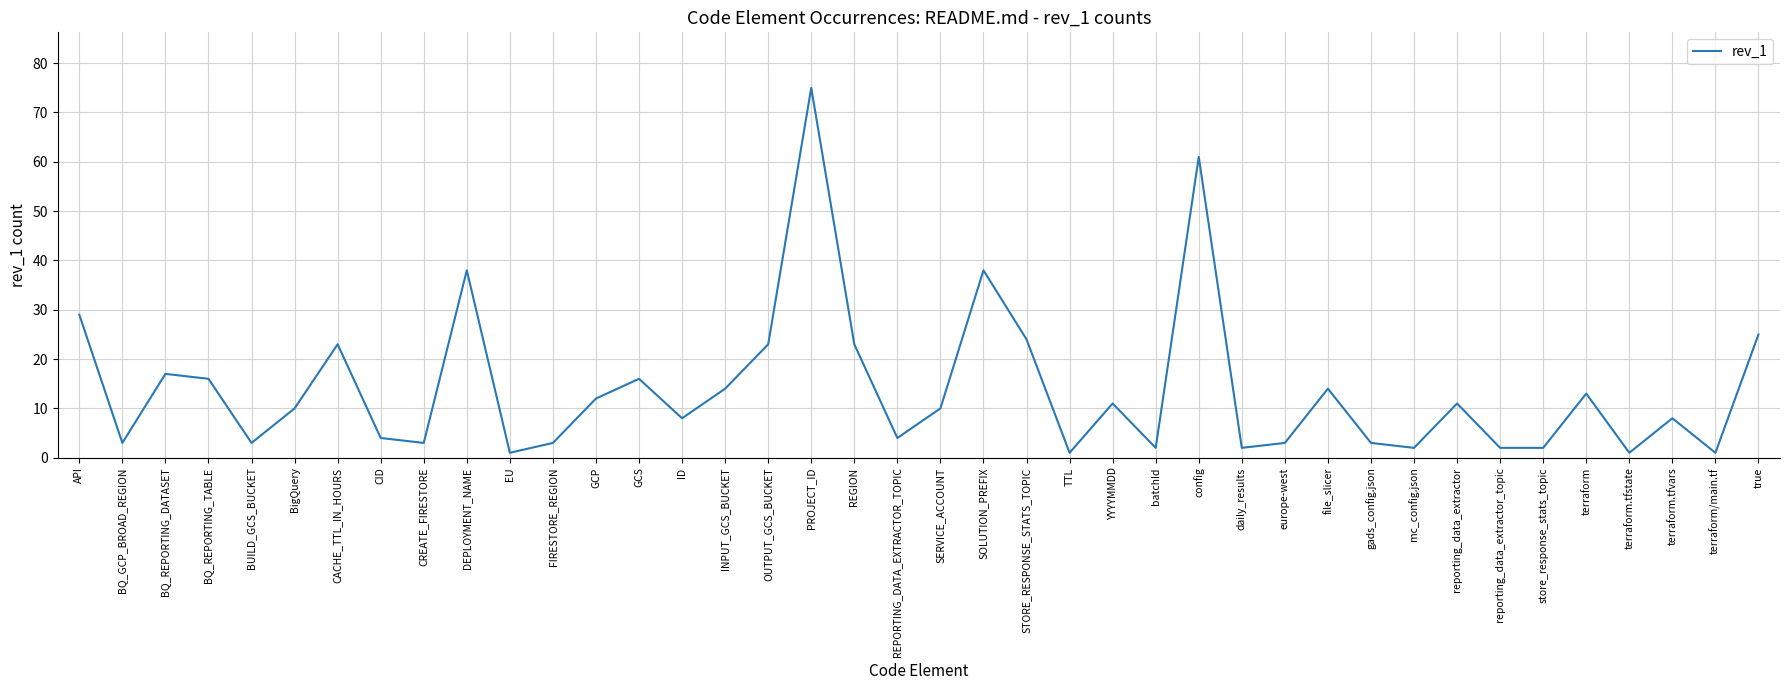

What is the difference between the maximum and minimum values?

74